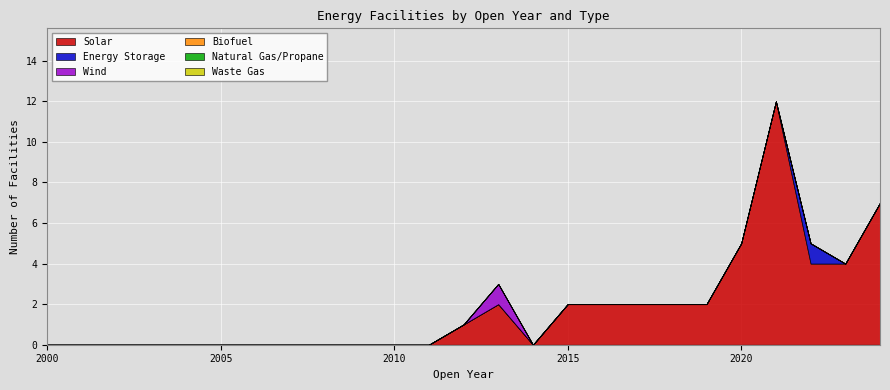

What is the spread (max minus min) of values at 2024?

7